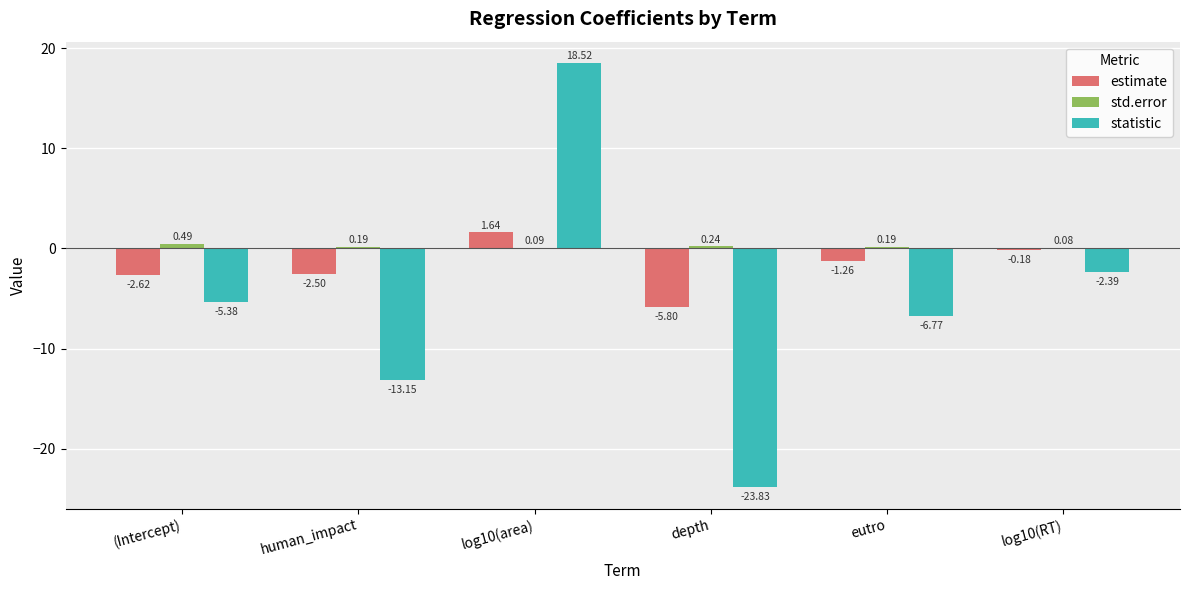

True or false: statistic has a value of -5.5 at depth.

False